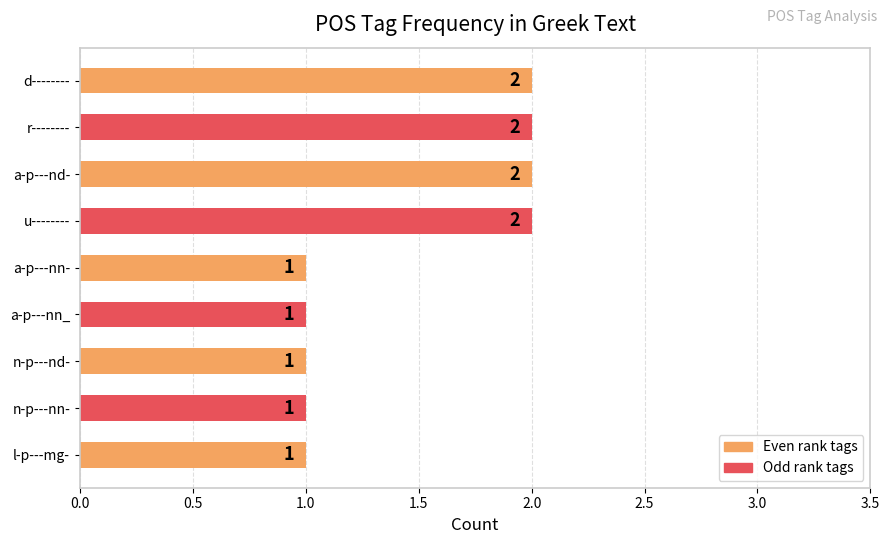

Is it true that the value at u-------- is 2?

True